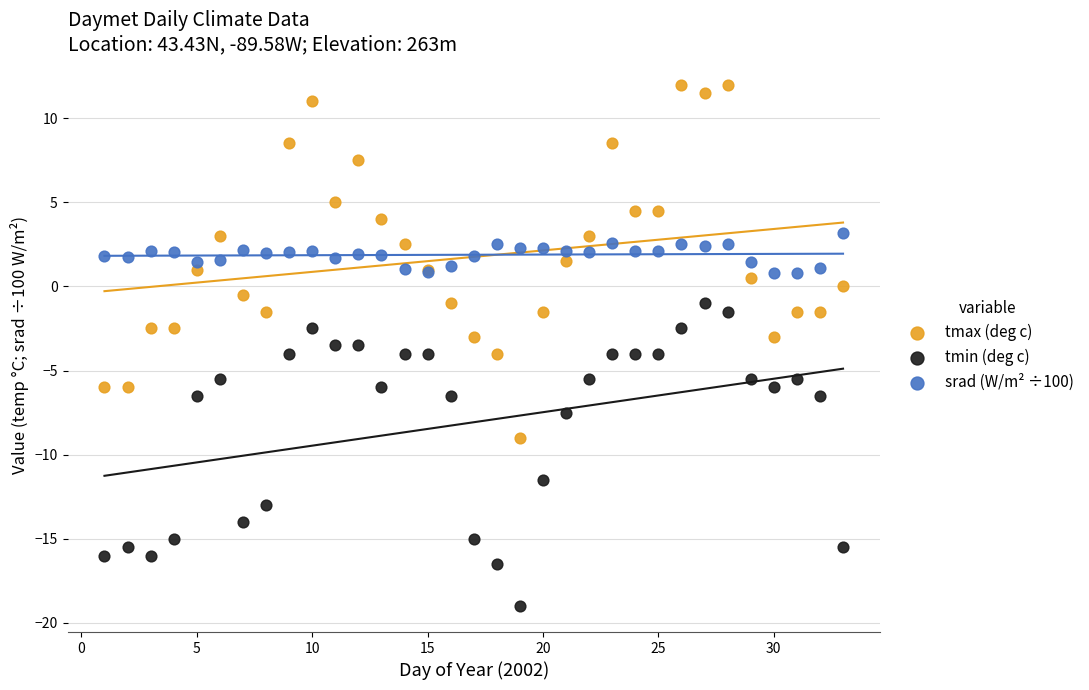

Which series contains the lowest Y value?

tmin (deg c)